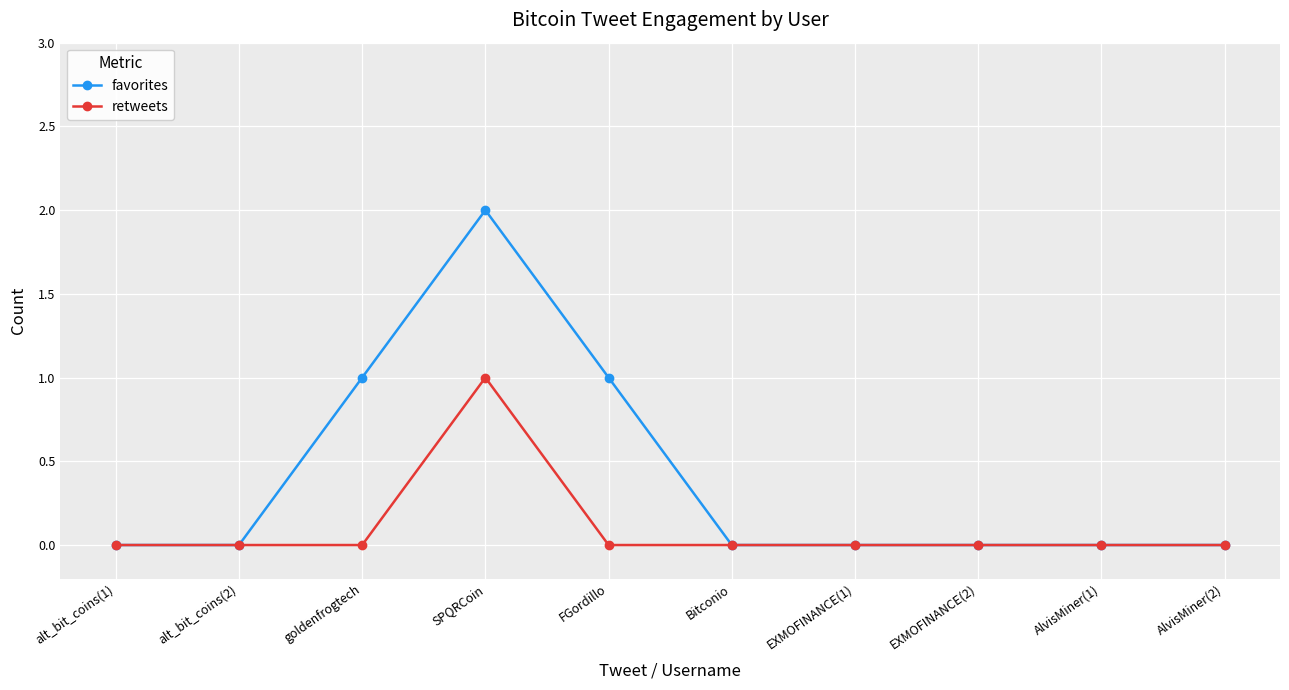

What is the label of the 5th point from the left?

FGordillo